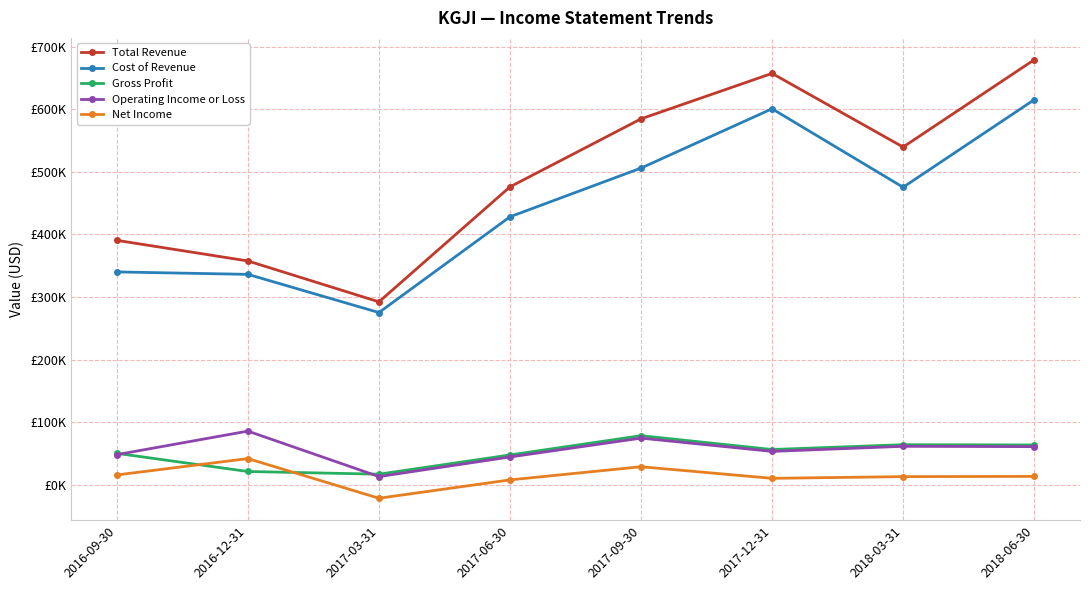

Is it true that Cost of Revenue equals 475300 at 2018-03-31?

True